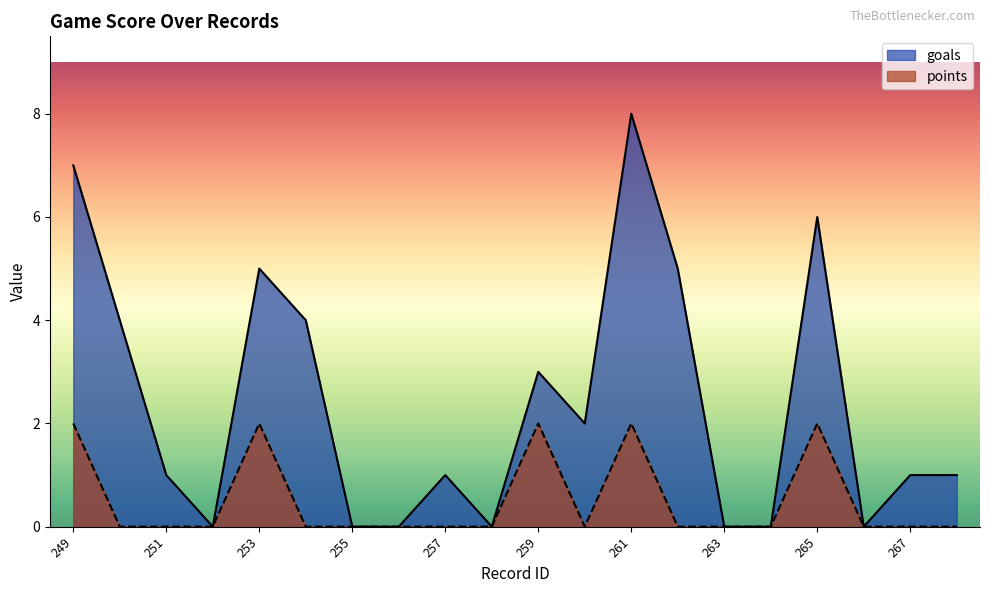

Reading right to left, transcribe all the data shown in this chart.

goals: 1	1	0	6	0	0	5	8	2	3	0	1	0	0	4	5	0	1	4	7
points: 0	0	0	2	0	0	0	2	0	2	0	0	0	0	0	2	0	0	0	2